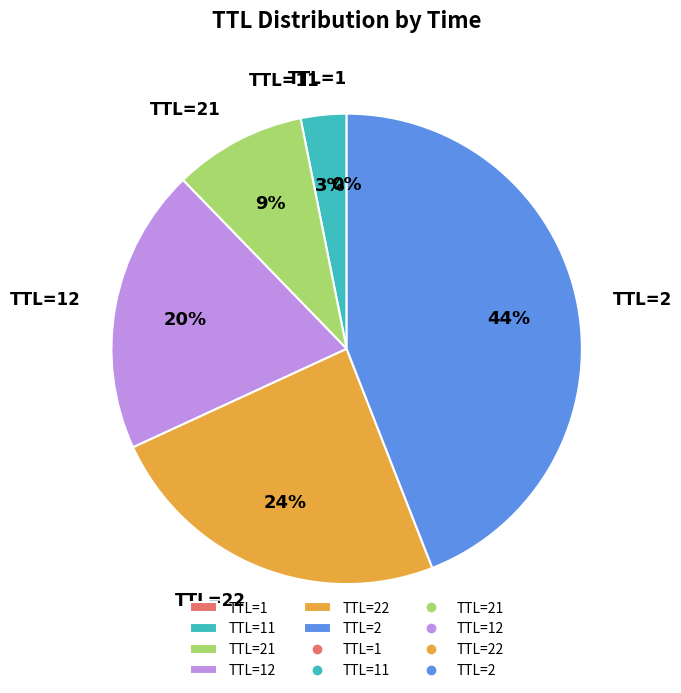

Is the sum of TTL=21 and TTL=2 greater than half?

Yes